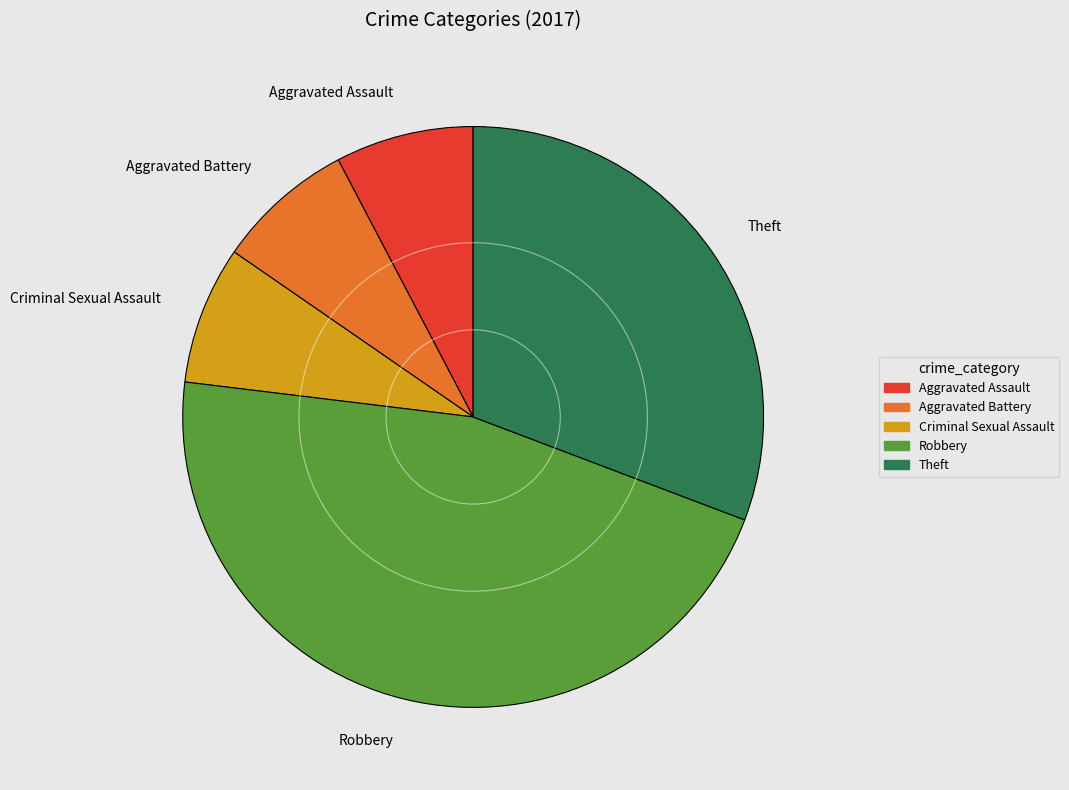

Count the number of slices in the pie.

5